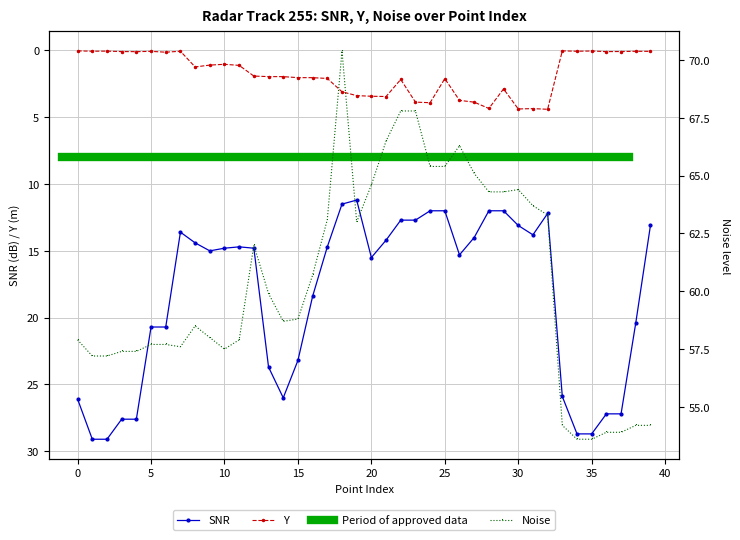

Is it true that SNR equals 25.8 at 11?

False